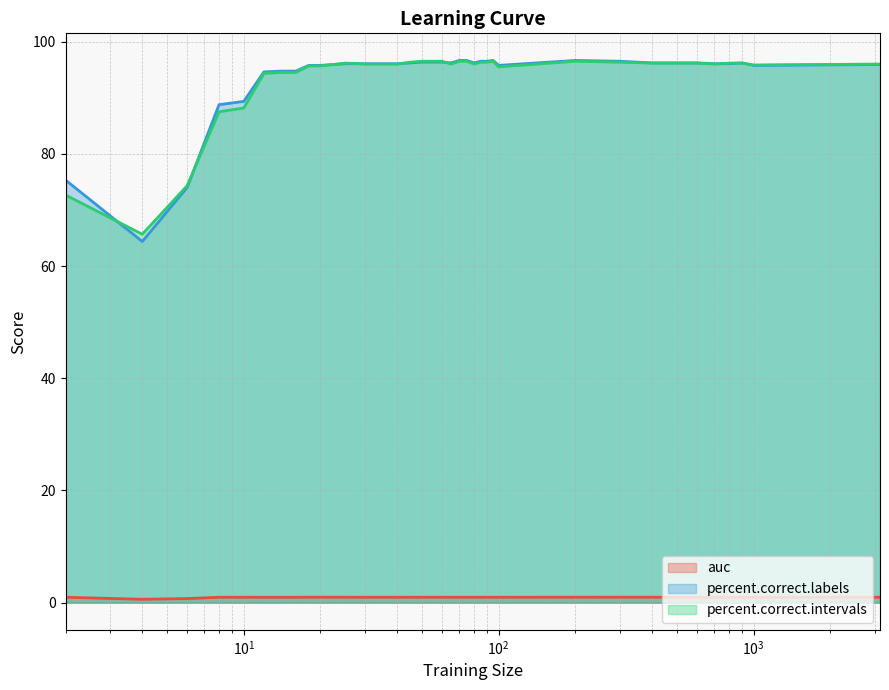

Which series has the widest spread of values?

percent.correct.labels